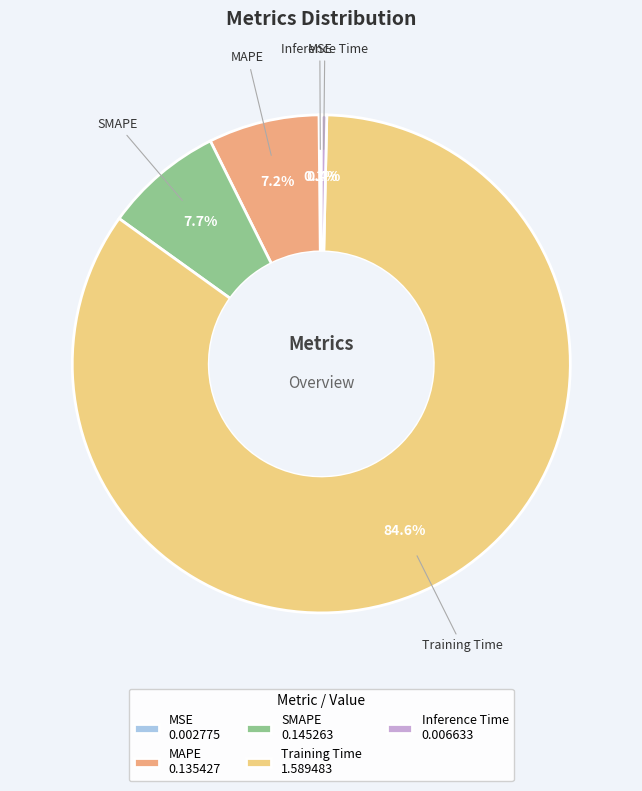

Does Training Time account for over 50% of the chart?

Yes